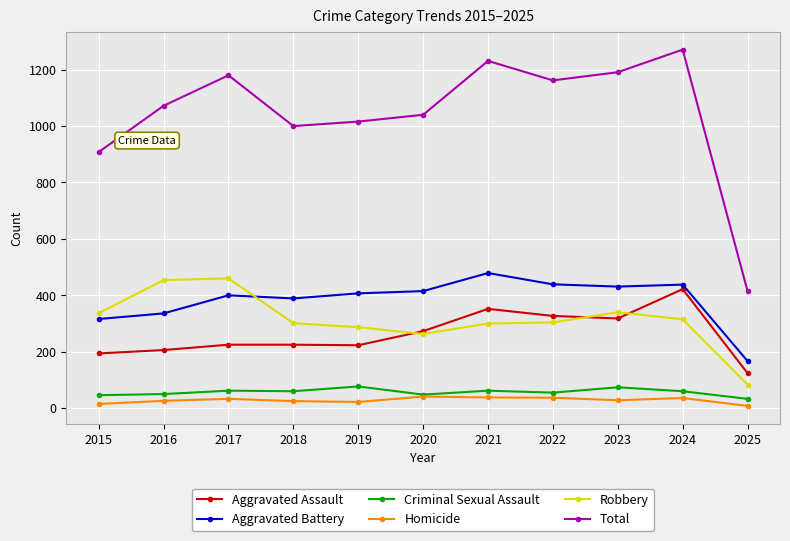

What is the total value across all series at 2020?

2080